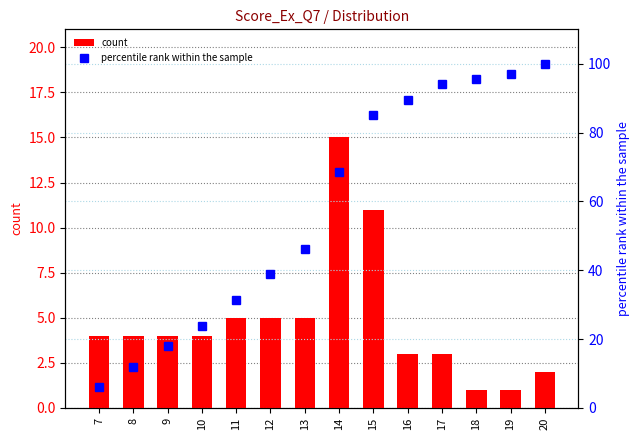

Between 11 and 15, which series saw the biggest shift?

percentile rank within the sample